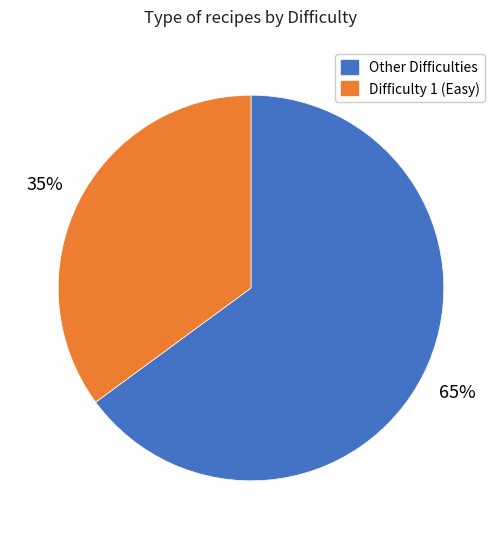

Is there any slice that represents more than half of the pie?

Yes